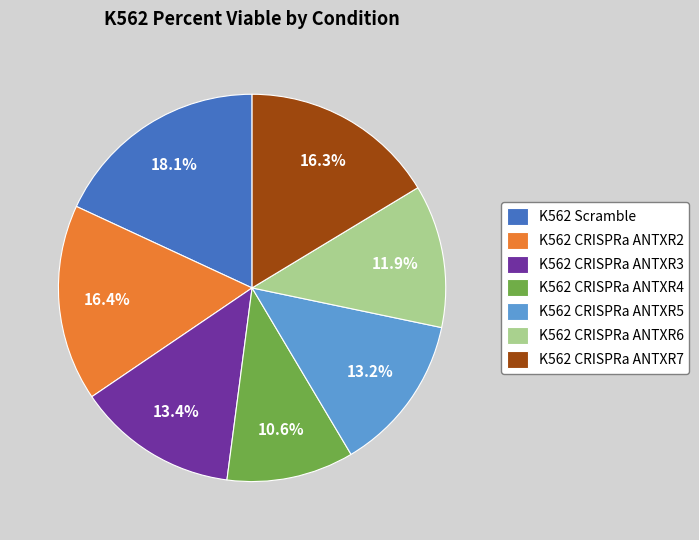

Which has a higher value, K562 CRISPRa ANTXR2 or K562 Scramble?

K562 Scramble